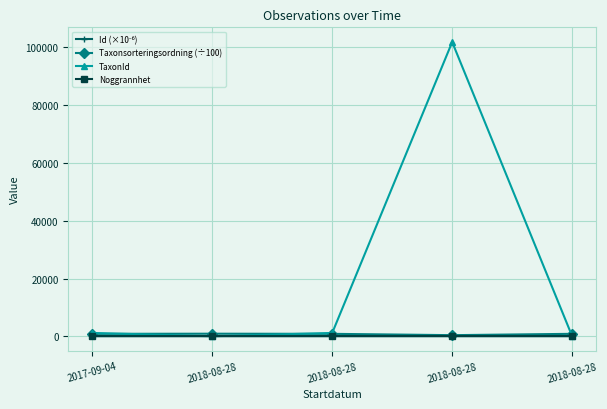

True or false: Taxonsorteringsordning (÷100) and Noggrannhet intersect in this chart.

False